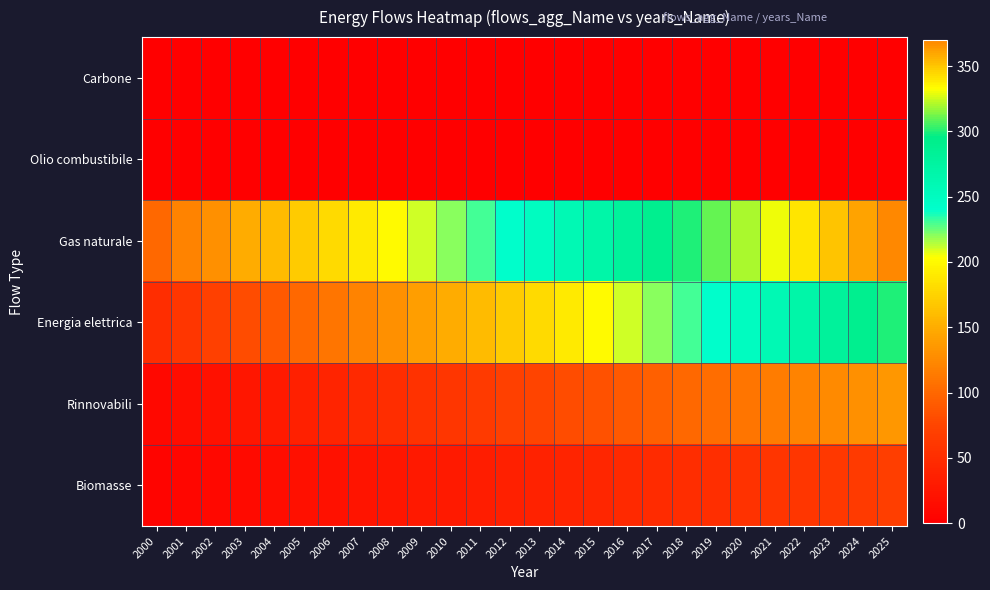

Rank the series by their maximum value, from lowest to highest.

Carbone, Olio combustibile, Biomasse, Rinnovabili, Energia elettrica, Gas naturale